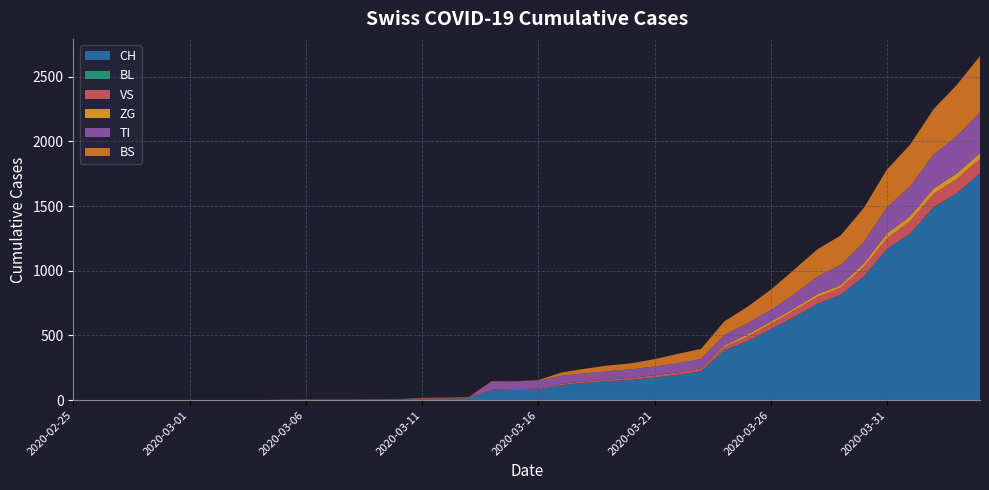

Reading left to right, what are all the values shown in this chart?

CH: 0	0	0	0	0	0	0	0	0	2	3	3	3	5	6	11	12	14	76	79	82	116	134	147	157	175	196	223	386	456	548	642	744	814	957	1169	1288	1490	1599	1753
BL: 0	0	0	0	0	0	0	0	0	0	0	0	0	0	0	0	0	0	0	0	0	0	0	0	0	0	0	0	0	0	0	0	0	0	0	0	0	0	0	0
VS: 0	0	0	0	0	0	0	0	0	2	2	2	2	2	2	3	3	5	6	6	8	11	11	12	15	17	19	24	25	35	41	50	53	54	71	81	96	104	109	112
ZG: 0	0	0	0	0	0	0	0	0	0	0	0	0	0	0	0	0	0	0	0	0	0	0	0	0	0	0	0	12	18	18	18	21	21	29	39	40	41	44	46
TI: 0	0	0	0	0	0	0	0	0	0	0	0	0	0	0	0	0	0	61	61	61	62	62	65	67	68	70	71	80	85	91	107	136	155	165	202	229	263	287	314
BS: 0	0	0	0	0	0	0	0	0	0	0	0	0	0	0	4	4	4	4	0	4	25	36	44	46	57	73	78	105	128	155	191	211	228	263	292	323	350	397	434